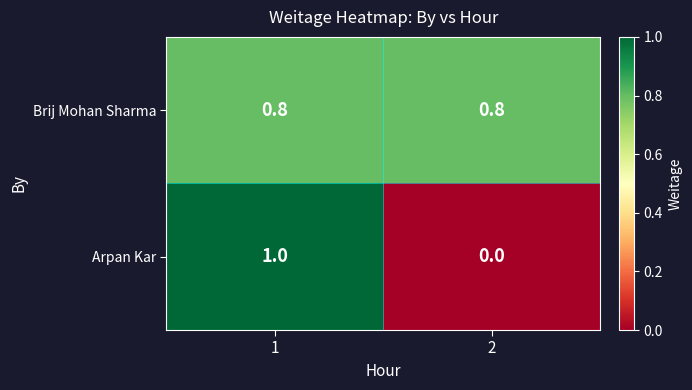

Which series has the widest spread of values?

Arpan Kar